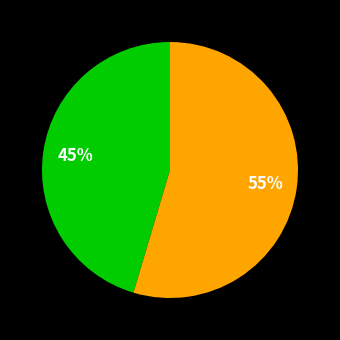

Is there any slice that represents more than half of the pie?

Yes